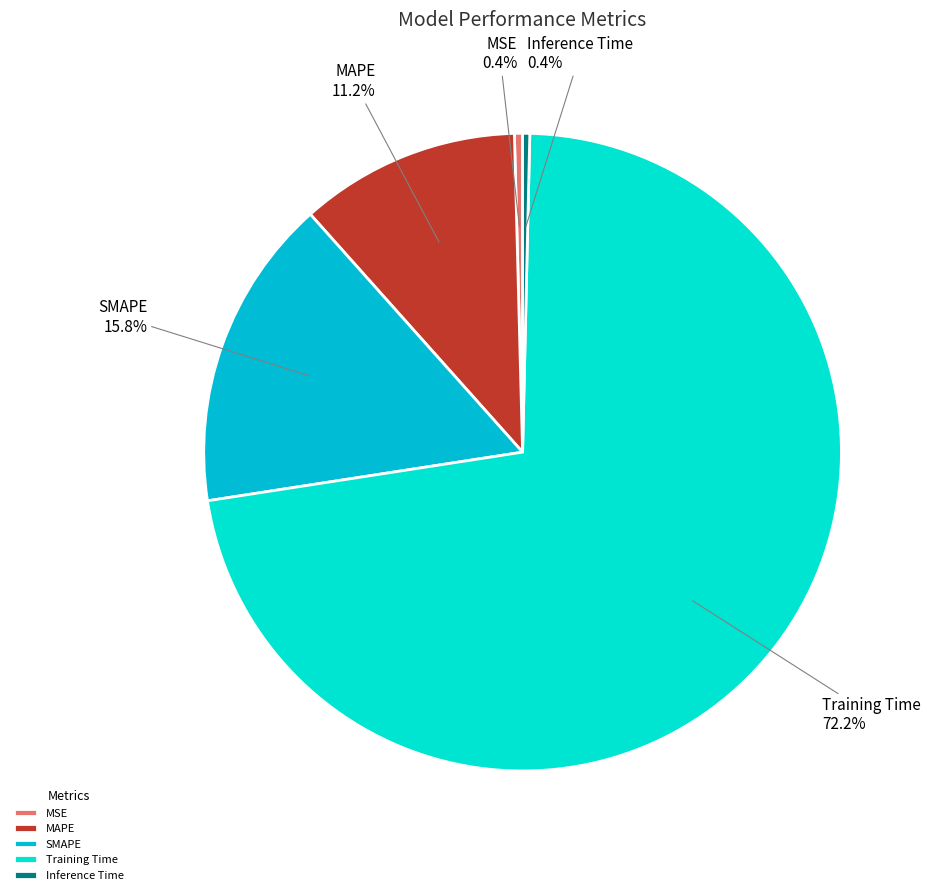

Does any single category account for the majority?

Yes